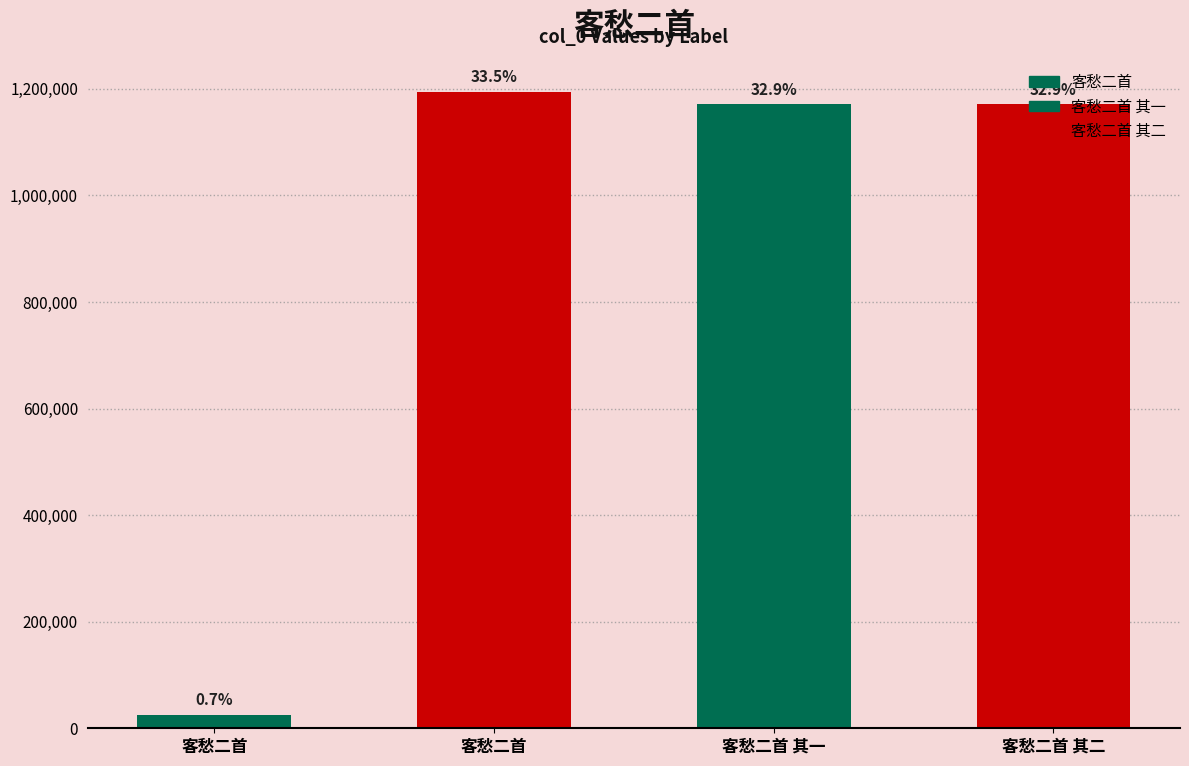

What is the greatest value displayed?

1194597